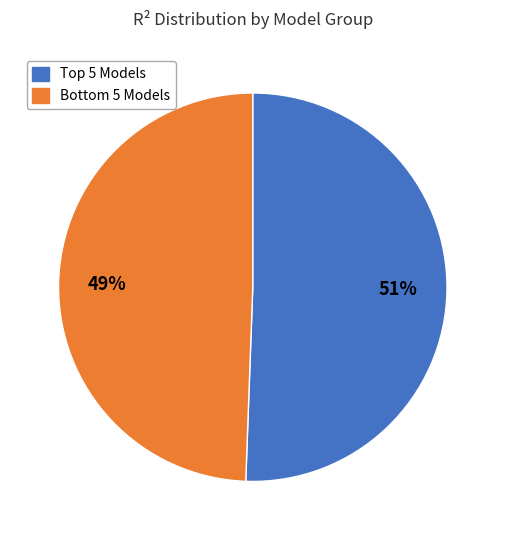

Is there any slice that represents more than half of the pie?

Yes